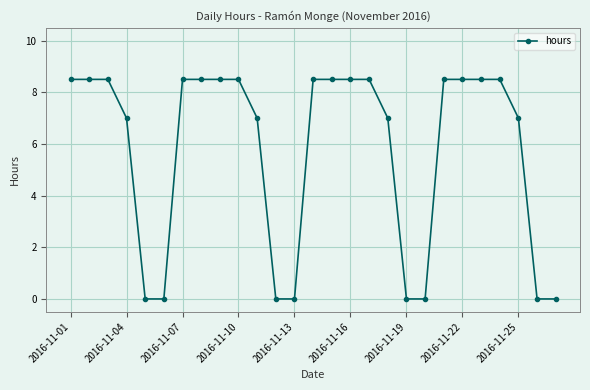

What is the difference between the maximum and second lowest values?

8.5